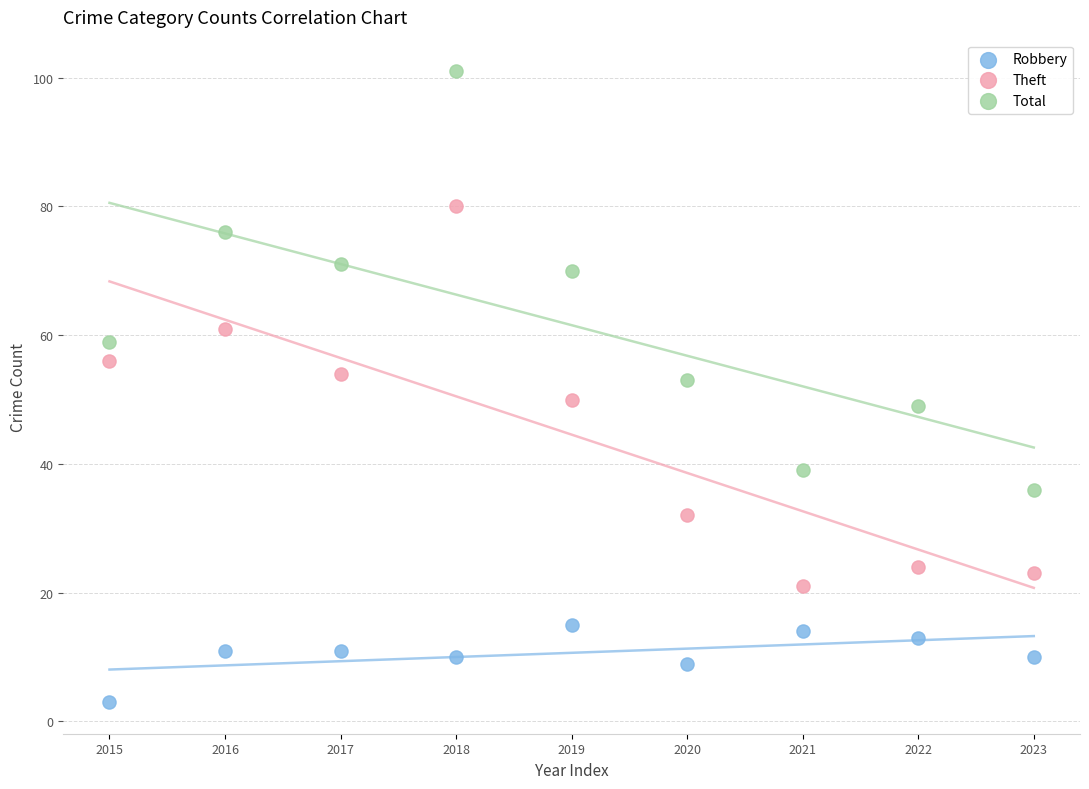

Which series contains the highest Y value?

Total